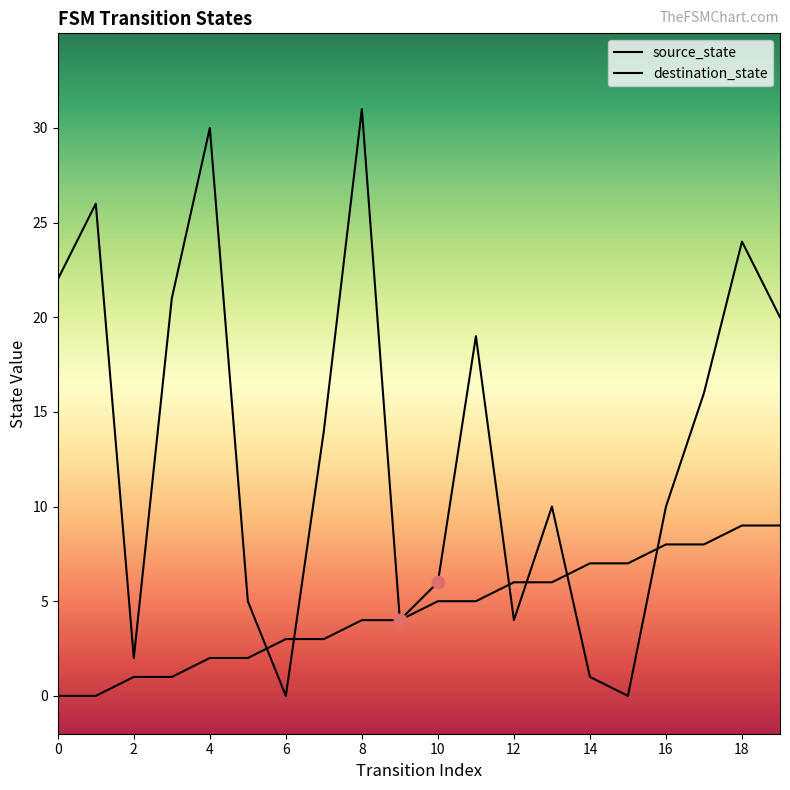

Which series has the largest Y range (max minus min)?

destination_state